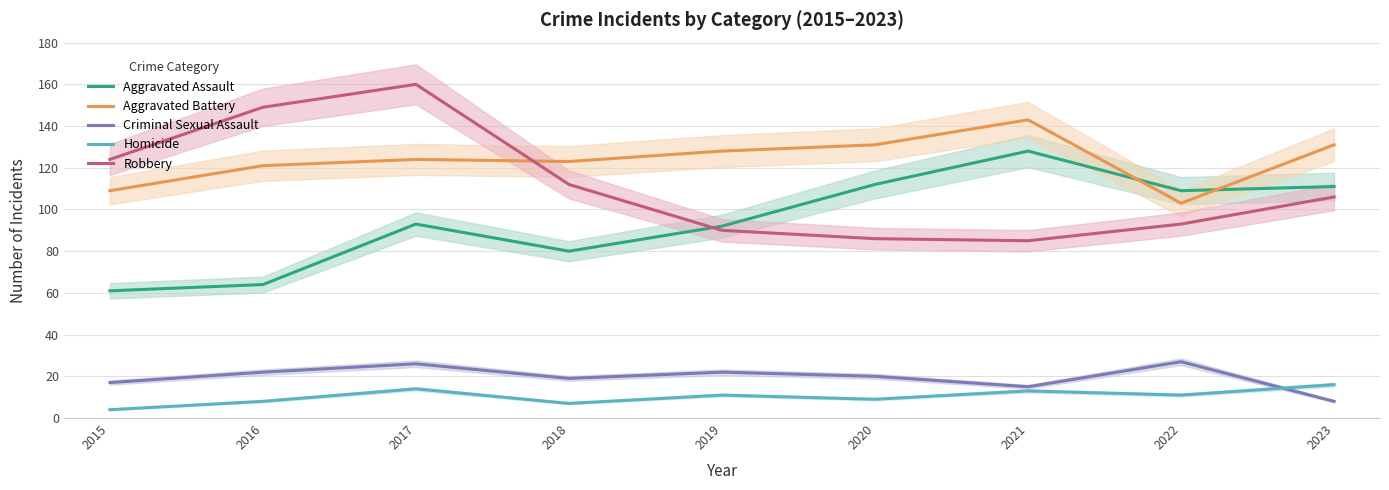

What is the difference between the second highest and second lowest values in the Robbery series?

63